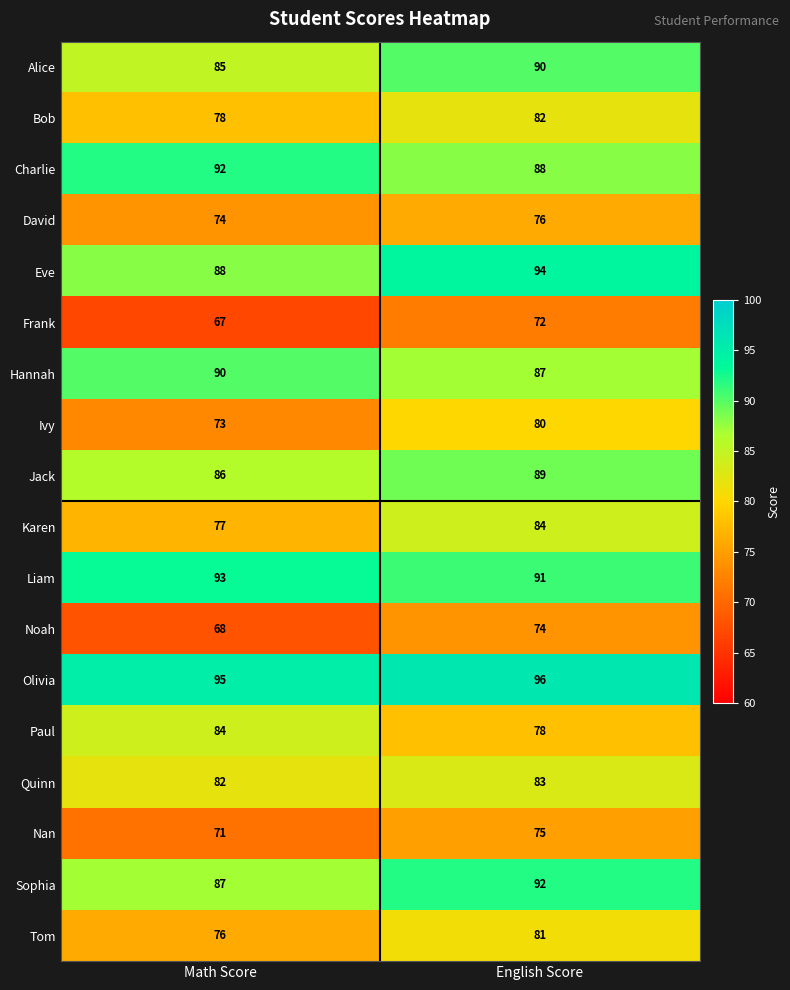

What is the sum of the Quinn values at English Score and Math Score?

165